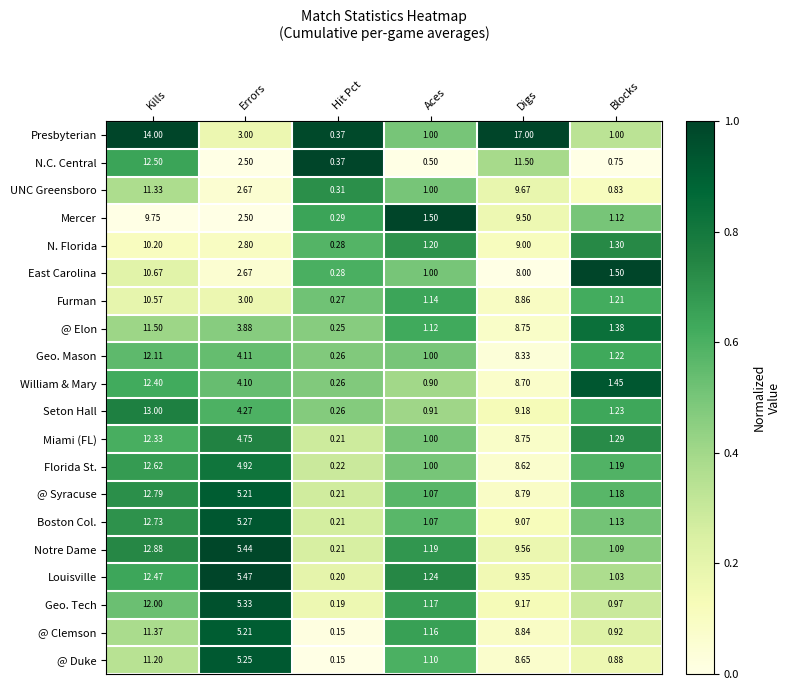

At which label is N. Florida closest to 5?

Errors